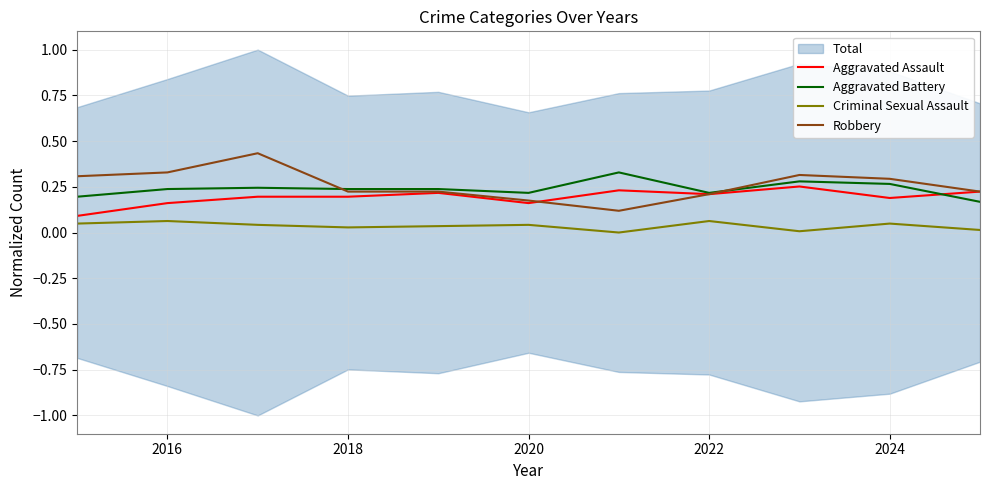

After their last crossing, which series has the higher values: Aggravated Battery or Robbery?

Robbery